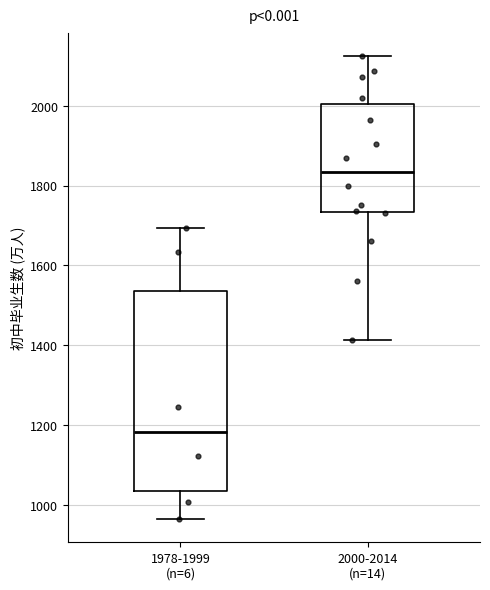

Comparing the boxes themselves (not the whiskers), which one is the tallest?

1978-1999 (n=6)